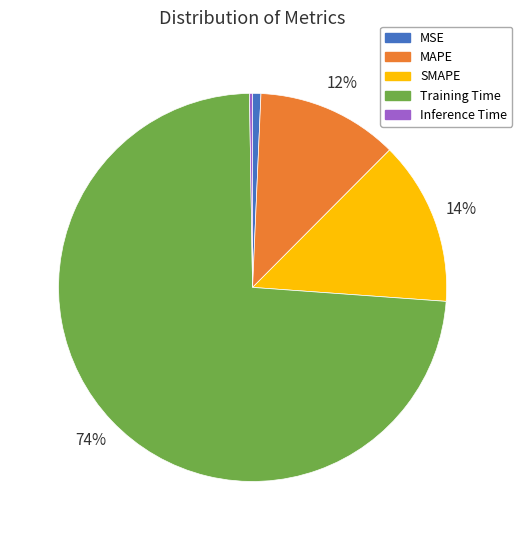

Which category accounts for the majority?

Training Time